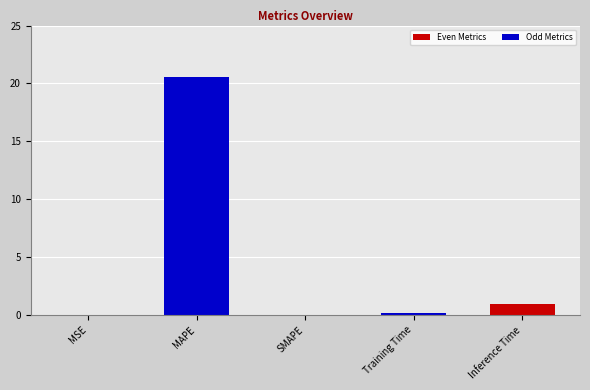

Which has a higher value, MAPE or SMAPE?

MAPE